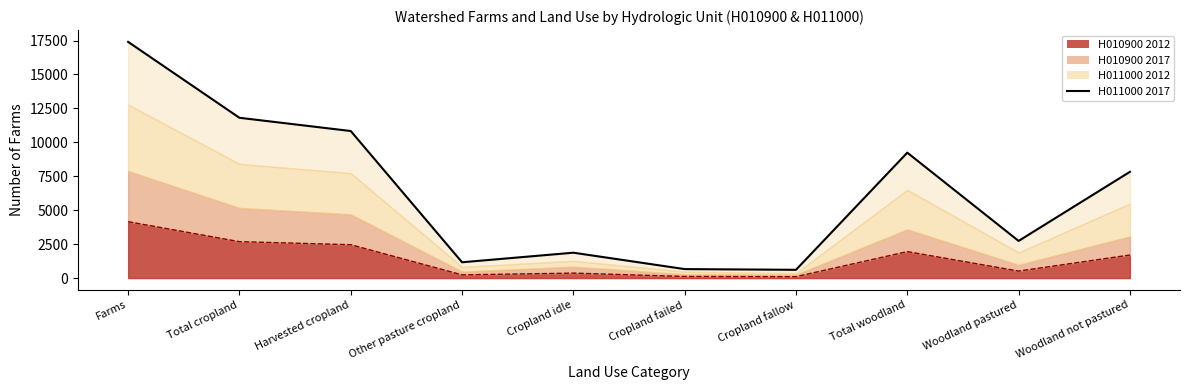

What is the difference between the maximum and minimum values in the H010900 2012 Line series?

4051